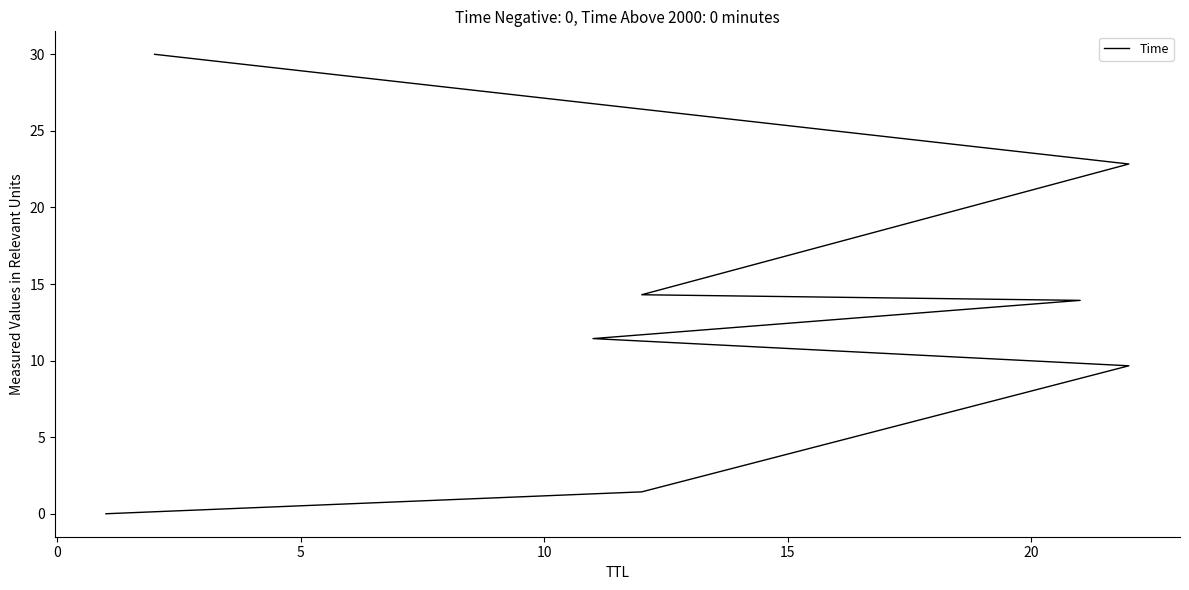

Reading left to right, what are all the values shown in this chart?

0.0	1.4	9.7	11.4	13.9	14.3	22.8	30.0